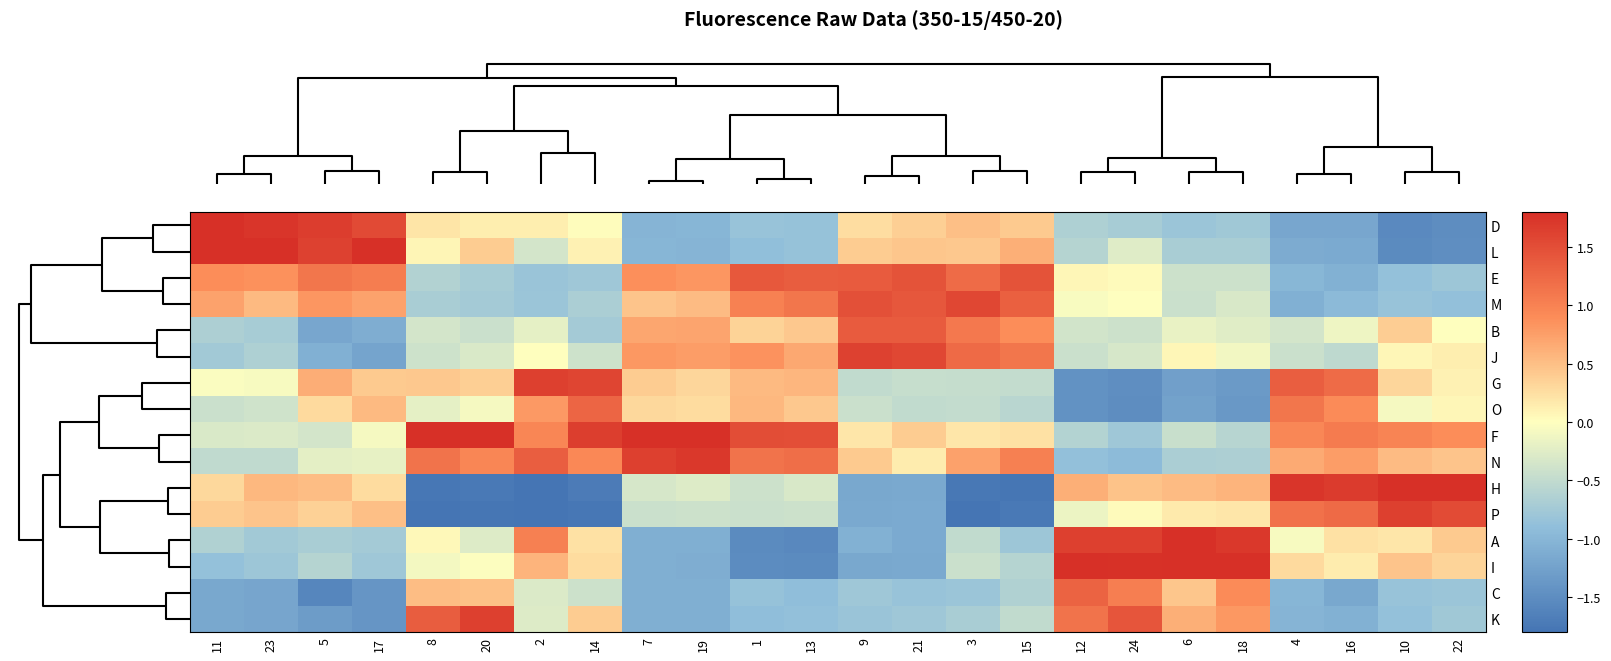

Reading left to right, what are all the values shown in this chart?

D: 11=2.1	23=1.7	5=1.7	17=1.5	8=0.2	20=0.1	2=0.1	14=0.0	7=-1.0	19=-1.0	1=-0.8	13=-0.9	9=0.3	21=0.4	3=0.5	15=0.4	12=-0.7	24=-0.7	6=-0.8	18=-0.8	4=-1.2	16=-1.2	10=-1.5	22=-1.5
L: 11=2.2	23=2.4	5=1.6	17=1.9	8=0.1	20=0.4	2=-0.4	14=0.1	7=-1.0	19=-1.0	1=-0.9	13=-0.8	9=0.4	21=0.4	3=0.4	15=0.6	12=-0.6	24=-0.3	6=-0.7	18=-0.7	4=-1.1	16=-1.1	10=-1.5	22=-1.5
E: 11=0.9	23=0.9	5=1.1	17=1.0	8=-0.6	20=-0.7	2=-0.8	14=-0.8	7=0.9	19=0.8	1=1.4	13=1.4	9=1.4	21=1.4	3=1.2	15=1.5	12=0.1	24=0.0	6=-0.4	18=-0.4	4=-1.0	16=-1.1	10=-0.9	22=-0.8
M: 11=0.7	23=0.5	5=0.8	17=0.7	8=-0.7	20=-0.7	2=-0.8	14=-0.7	7=0.5	19=0.5	1=1.0	13=1.1	9=1.5	21=1.4	3=1.6	15=1.3	12=-0.0	24=-0.0	6=-0.4	18=-0.3	4=-1.1	16=-0.9	10=-0.8	22=-0.9
B: 11=-0.7	23=-0.7	5=-1.2	17=-1.1	8=-0.4	20=-0.4	2=-0.2	14=-0.7	7=0.7	19=0.7	1=0.3	13=0.4	9=1.4	21=1.4	3=1.1	15=0.9	12=-0.4	24=-0.4	6=-0.2	18=-0.2	4=-0.4	16=-0.1	10=0.4	22=0.0
J: 11=-0.8	23=-0.7	5=-1.1	17=-1.2	8=-0.4	20=-0.3	2=0.0	14=-0.4	7=0.8	19=0.8	1=0.8	13=0.7	9=1.6	21=1.6	3=1.2	15=1.1	12=-0.4	24=-0.3	6=0.1	18=-0.1	4=-0.4	16=-0.5	10=0.1	22=0.1
G: 11=-0.0	23=-0.1	5=0.6	17=0.4	8=0.4	20=0.4	2=1.6	14=1.6	7=0.4	19=0.3	1=0.5	13=0.6	9=-0.5	21=-0.5	3=-0.5	15=-0.5	12=-1.4	24=-1.5	6=-1.3	18=-1.3	4=1.3	16=1.2	10=0.3	22=0.1
O: 11=-0.4	23=-0.4	5=0.3	17=0.5	8=-0.2	20=-0.1	2=0.8	14=1.3	7=0.3	19=0.3	1=0.5	13=0.4	9=-0.4	21=-0.5	3=-0.5	15=-0.6	12=-1.4	24=-1.5	6=-1.3	18=-1.4	4=1.1	16=0.9	10=-0.1	22=0.1
F: 11=-0.3	23=-0.3	5=-0.4	17=-0.1	8=2.2	20=2.1	2=1.0	14=1.7	7=2.0	19=1.9	1=1.5	13=1.5	9=0.2	21=0.4	3=0.2	15=0.2	12=-0.6	24=-0.8	6=-0.4	18=-0.6	4=0.9	16=1.1	10=1.0	22=0.9
N: 11=-0.5	23=-0.5	5=-0.2	17=-0.2	8=1.2	20=1.0	2=1.3	14=0.9	7=1.6	19=1.7	1=1.1	13=1.2	9=0.4	21=0.1	3=0.7	15=1.0	12=-0.9	24=-0.9	6=-0.7	18=-0.7	4=0.7	16=0.8	10=0.5	22=0.5
H: 11=0.3	23=0.6	5=0.5	17=0.3	8=-1.8	20=-1.7	2=-1.8	14=-1.7	7=-0.3	19=-0.3	1=-0.4	13=-0.3	9=-1.2	21=-1.2	3=-1.8	15=-1.8	12=0.6	24=0.5	6=0.5	18=0.6	4=1.7	16=1.7	10=2.0	22=2.3
P: 11=0.4	23=0.5	5=0.4	17=0.5	8=-1.8	20=-1.8	2=-1.9	14=-1.8	7=-0.4	19=-0.4	1=-0.4	13=-0.4	9=-1.2	21=-1.1	3=-1.8	15=-1.7	12=-0.1	24=0.0	6=0.2	18=0.2	4=1.2	16=1.2	10=1.6	22=1.5
A: 11=-0.6	23=-0.8	5=-0.7	17=-0.7	8=0.0	20=-0.3	2=1.0	14=0.2	7=-1.1	19=-1.1	1=-1.5	13=-1.6	9=-1.1	21=-1.1	3=-0.5	15=-0.8	12=1.6	24=1.6	6=1.8	18=1.7	4=-0.1	16=0.2	10=0.2	22=0.4
I: 11=-0.9	23=-0.8	5=-0.6	17=-0.8	8=-0.1	20=-0.0	2=0.6	14=0.3	7=-1.1	19=-1.1	1=-1.5	13=-1.5	9=-1.2	21=-1.2	3=-0.4	15=-0.6	12=1.9	24=1.8	6=2.6	18=2.3	4=0.3	16=0.1	10=0.5	22=0.3
C: 11=-1.2	23=-1.2	5=-1.6	17=-1.4	8=0.5	20=0.5	2=-0.3	14=-0.4	7=-1.1	19=-1.1	1=-0.8	13=-0.9	9=-0.8	21=-0.8	3=-0.8	15=-0.6	12=1.3	24=1.0	6=0.4	18=0.9	4=-1.0	16=-1.2	10=-0.8	22=-0.8
K: 11=-1.2	23=-1.2	5=-1.3	17=-1.4	8=1.4	20=1.6	2=-0.3	14=0.4	7=-1.1	19=-1.1	1=-0.9	13=-0.9	9=-0.8	21=-0.8	3=-0.7	15=-0.5	12=1.1	24=1.4	6=0.6	18=0.8	4=-1.0	16=-1.1	10=-0.9	22=-0.8